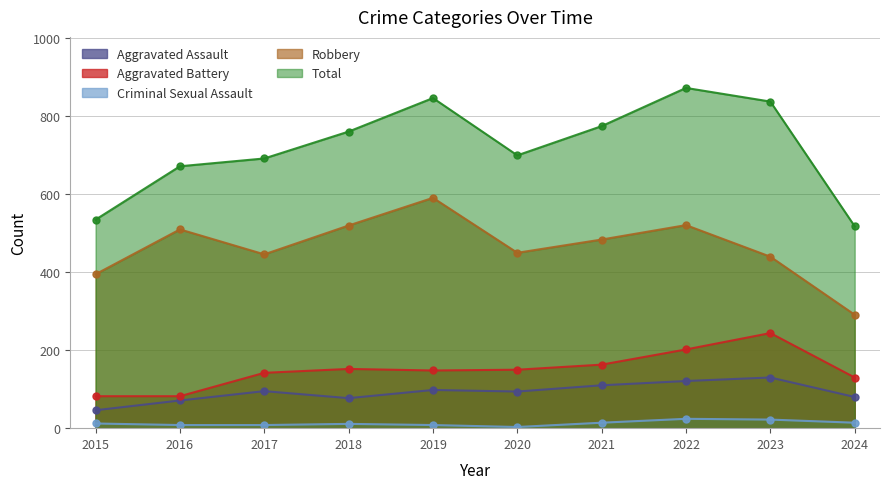

Which has a higher value, 2023 or 2021?

2023